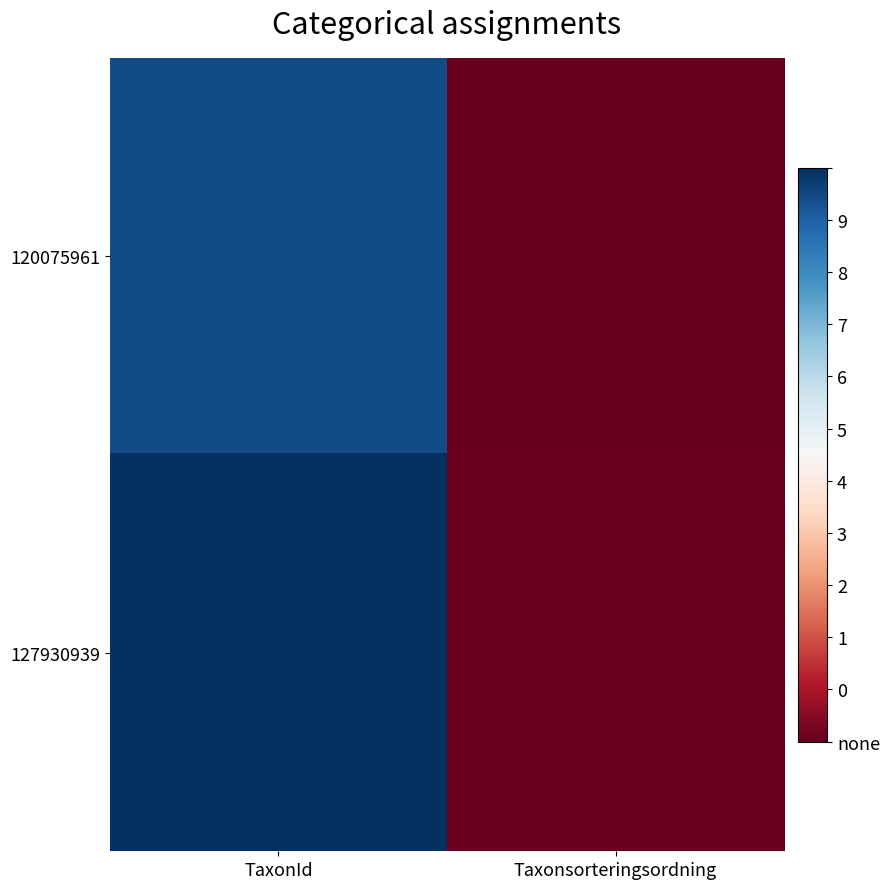

Rank the series by their maximum value, from highest to lowest.

127930939, 120075961